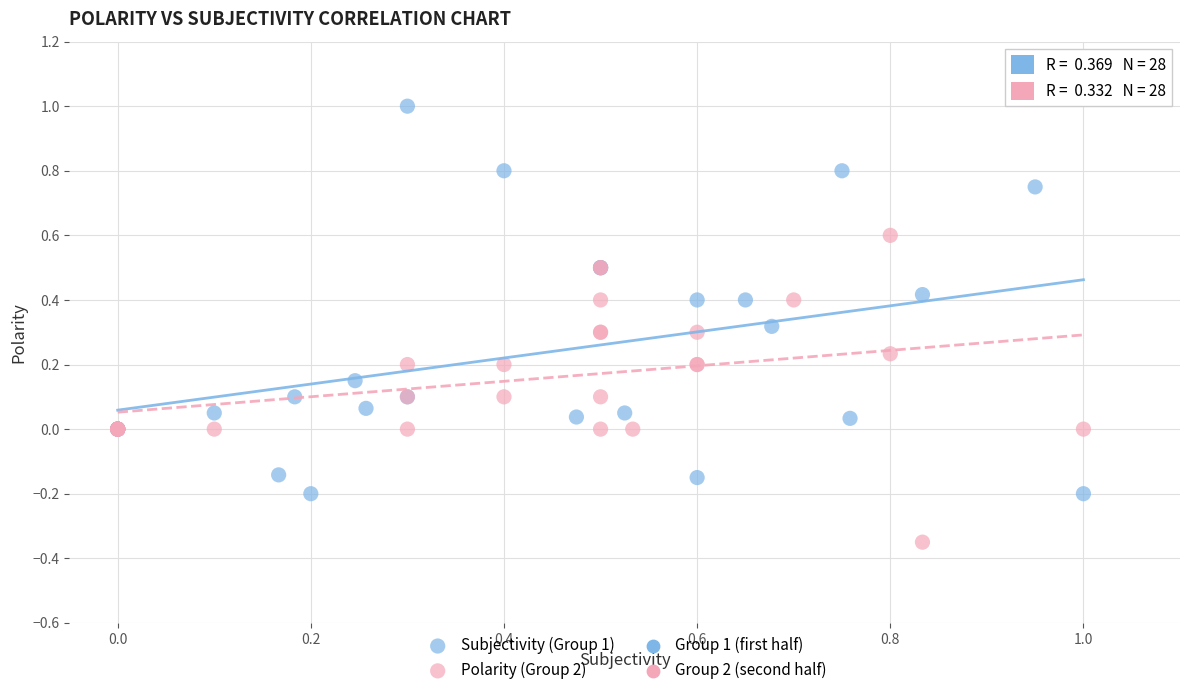

Which series contains the lowest Y value?

Polarity (Group 2)